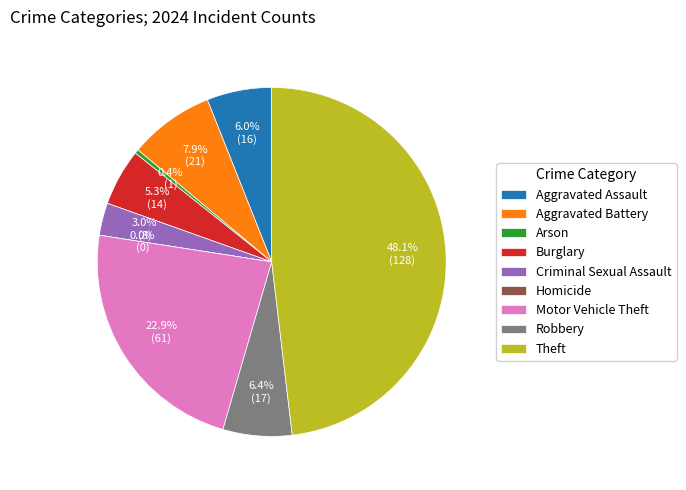

To the nearest percent, what is the average slice percentage?

11%